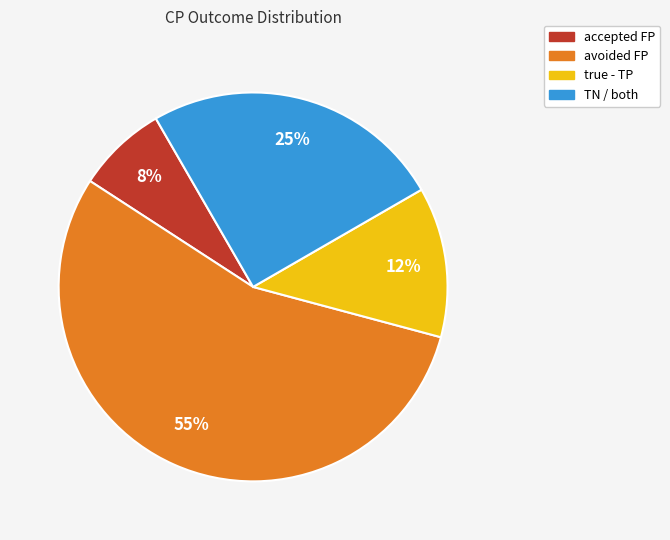

How many segments does this pie chart have?

4